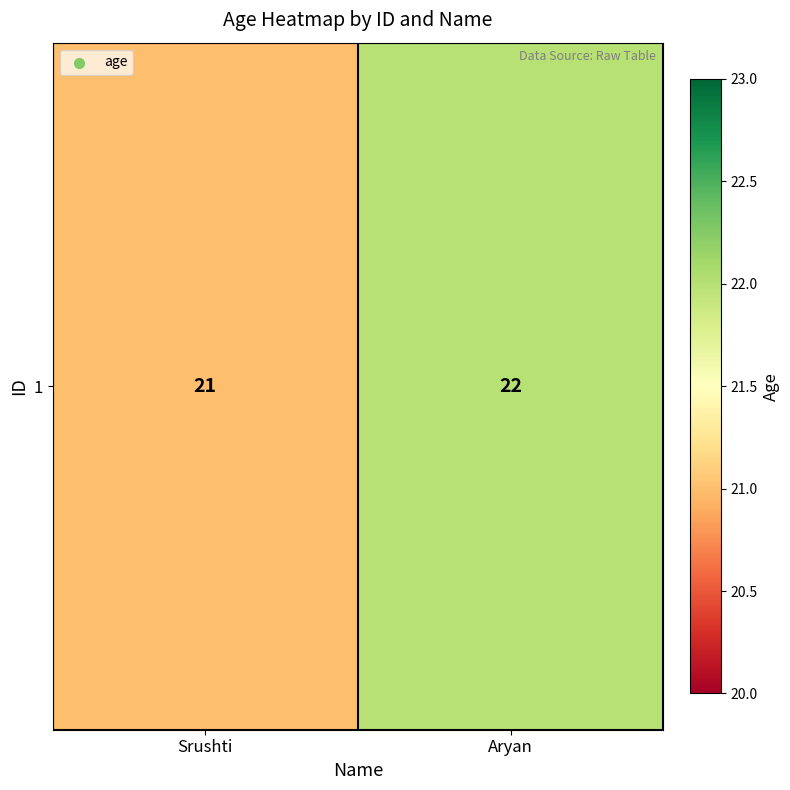

How many categories are shown in the chart?

2